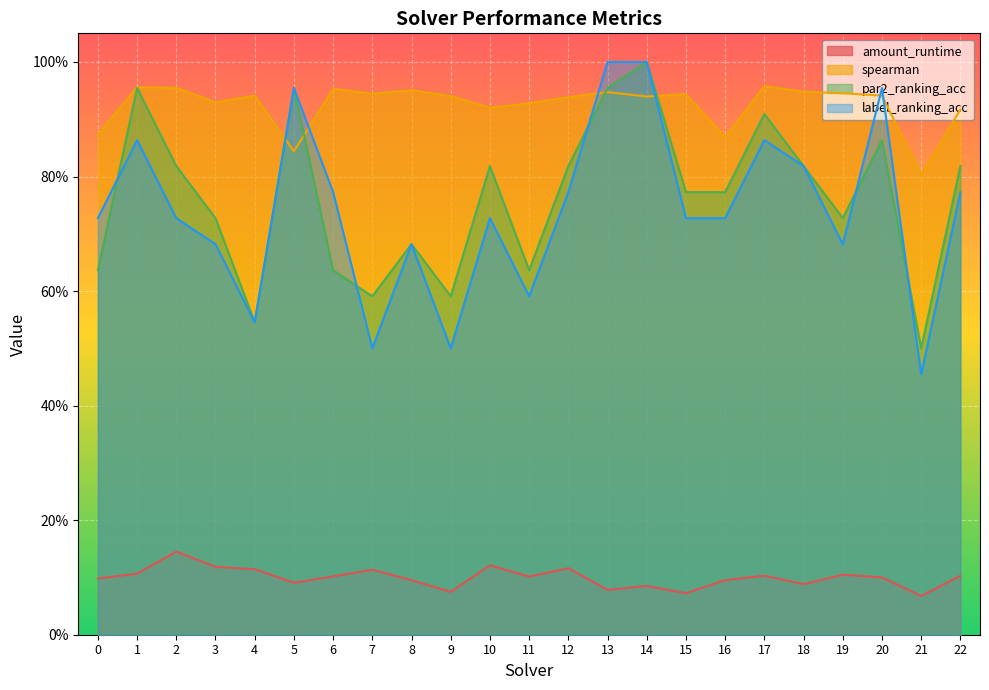

What is the minimum value shown in the chart?

0.1